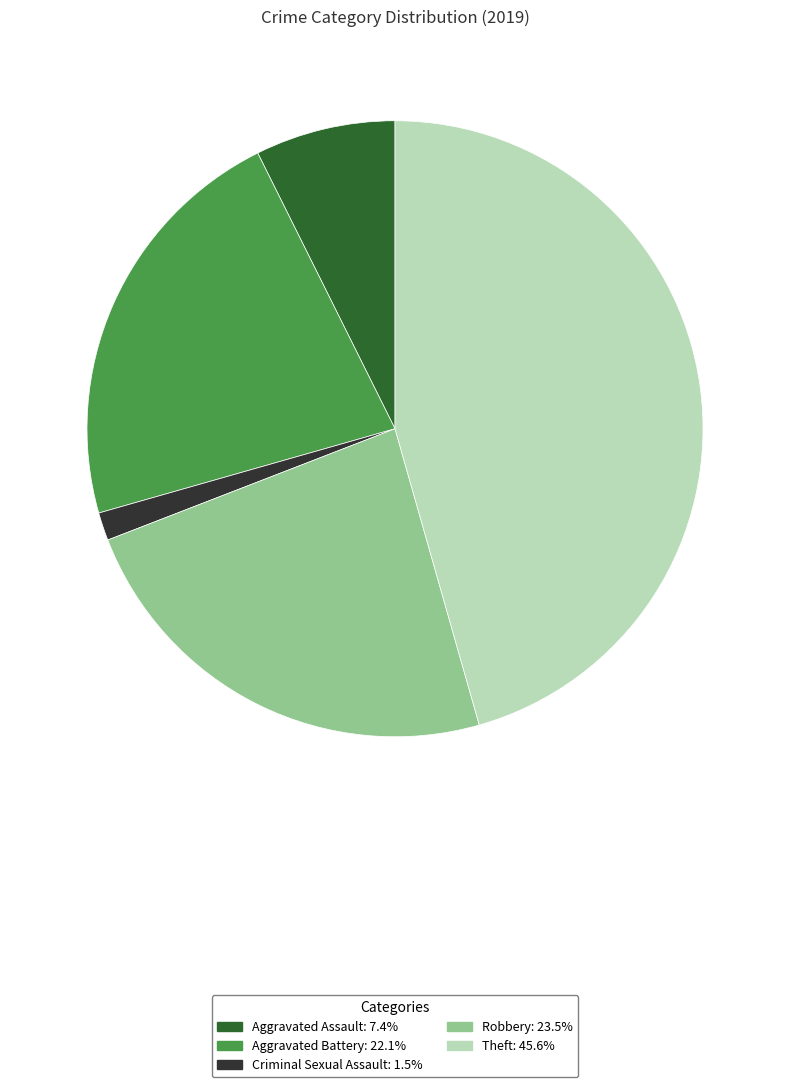

Is there a majority slice in this chart?

No